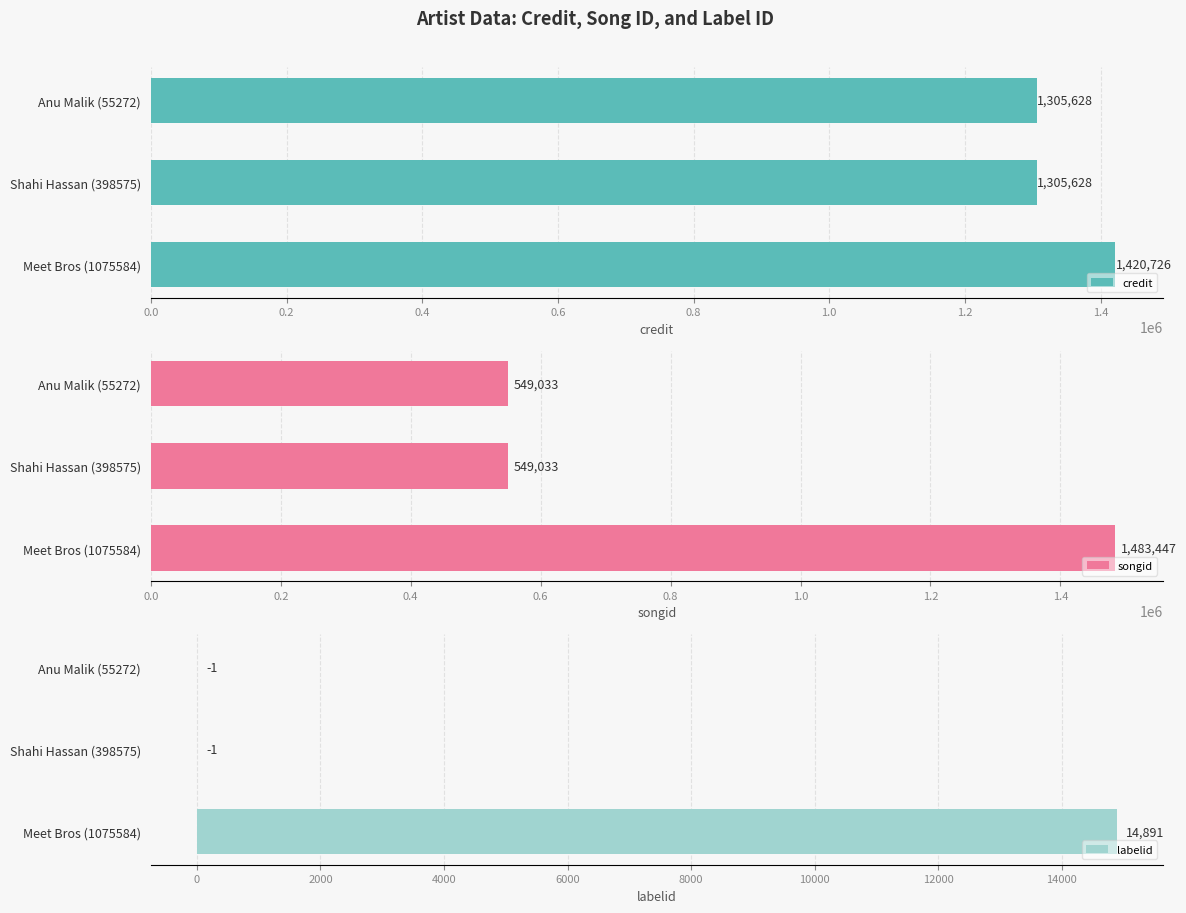

How many data points in credit are above 1305628?

1